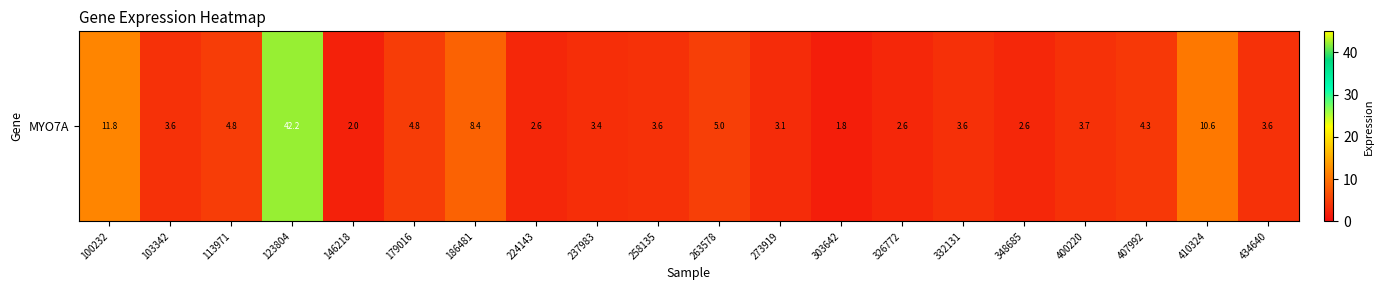

How many categories are shown in the chart?

20